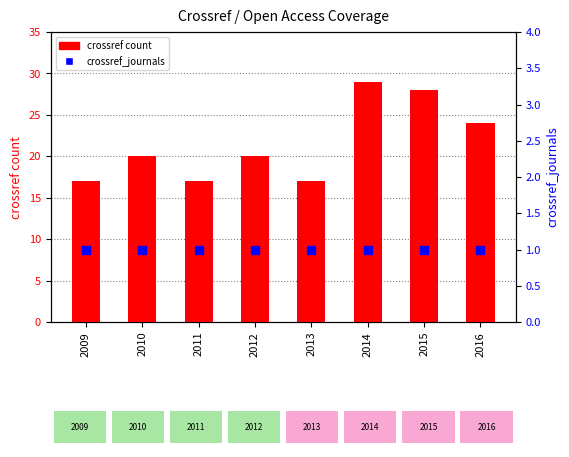

Which series has the largest total across all categories?

crossref